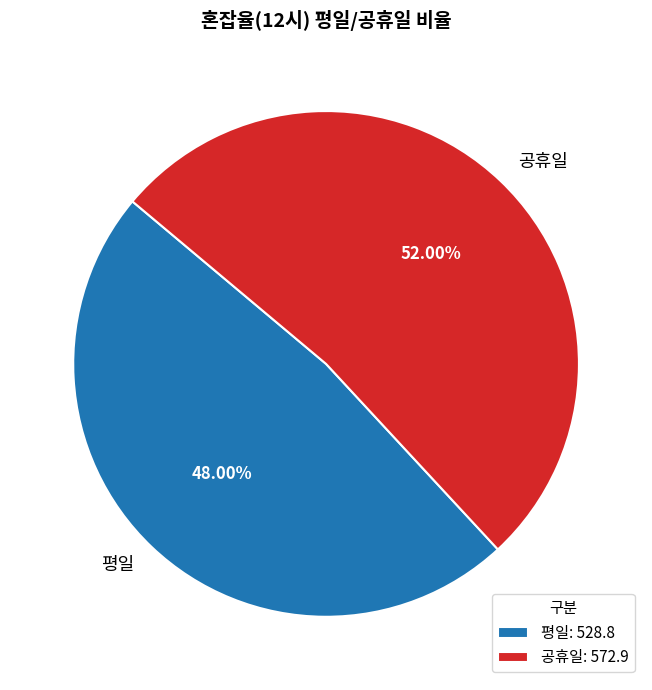

What is the smallest slice in the pie chart?

평일